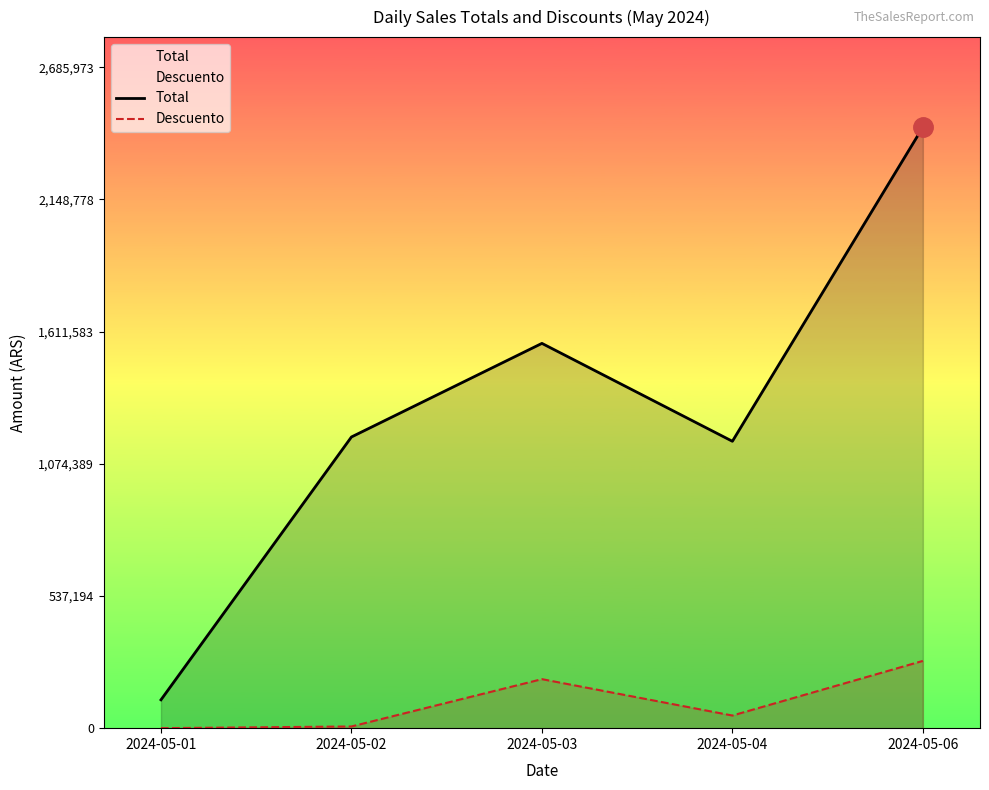

How many data points does each series have?

5